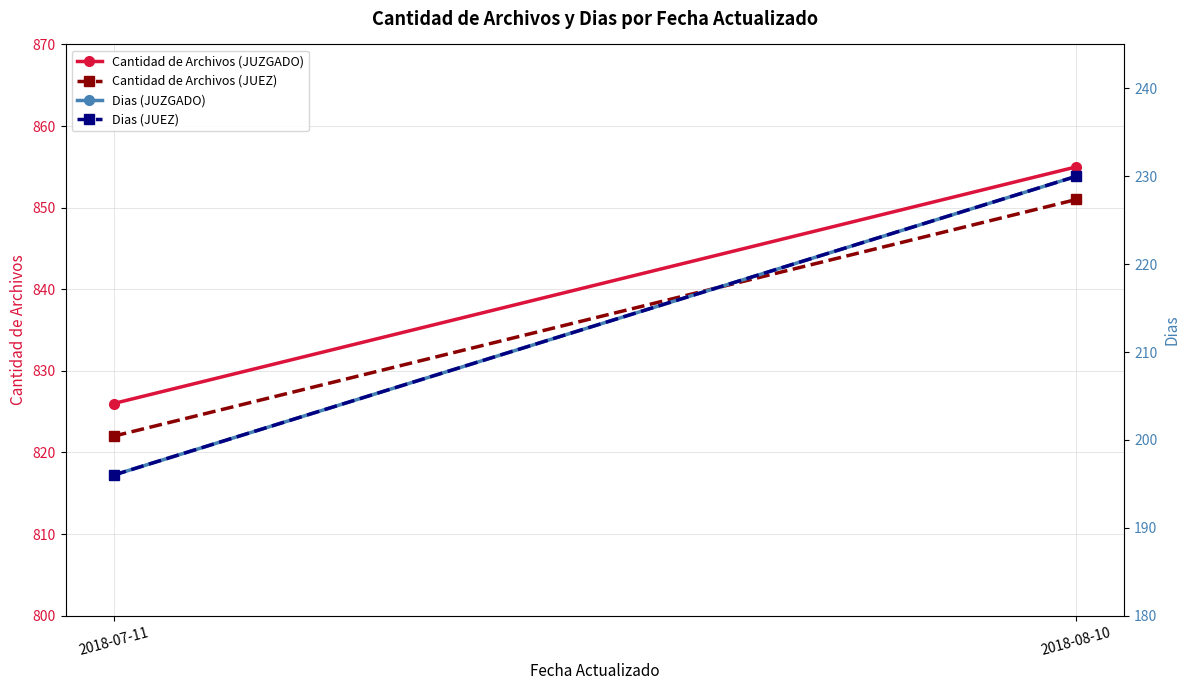

What are all the series names shown in the legend?

Cantidad de Archivos (JUZGADO), Cantidad de Archivos (JUEZ), Dias (JUZGADO), Dias (JUEZ)